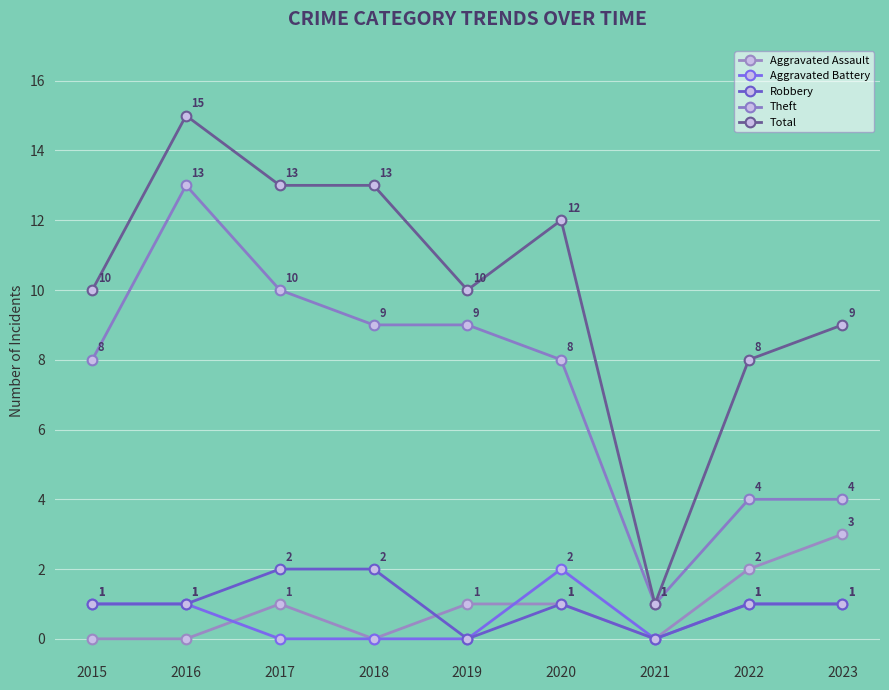

Reading left to right, transcribe all the data shown in this chart.

Aggravated Assault: 0	0	1	0	1	1	0	2	3
Aggravated Battery: 1	1	0	0	0	2	0	1	1
Robbery: 1	1	2	2	0	1	0	1	1
Theft: 8	13	10	9	9	8	1	4	4
Total: 10	15	13	13	10	12	1	8	9